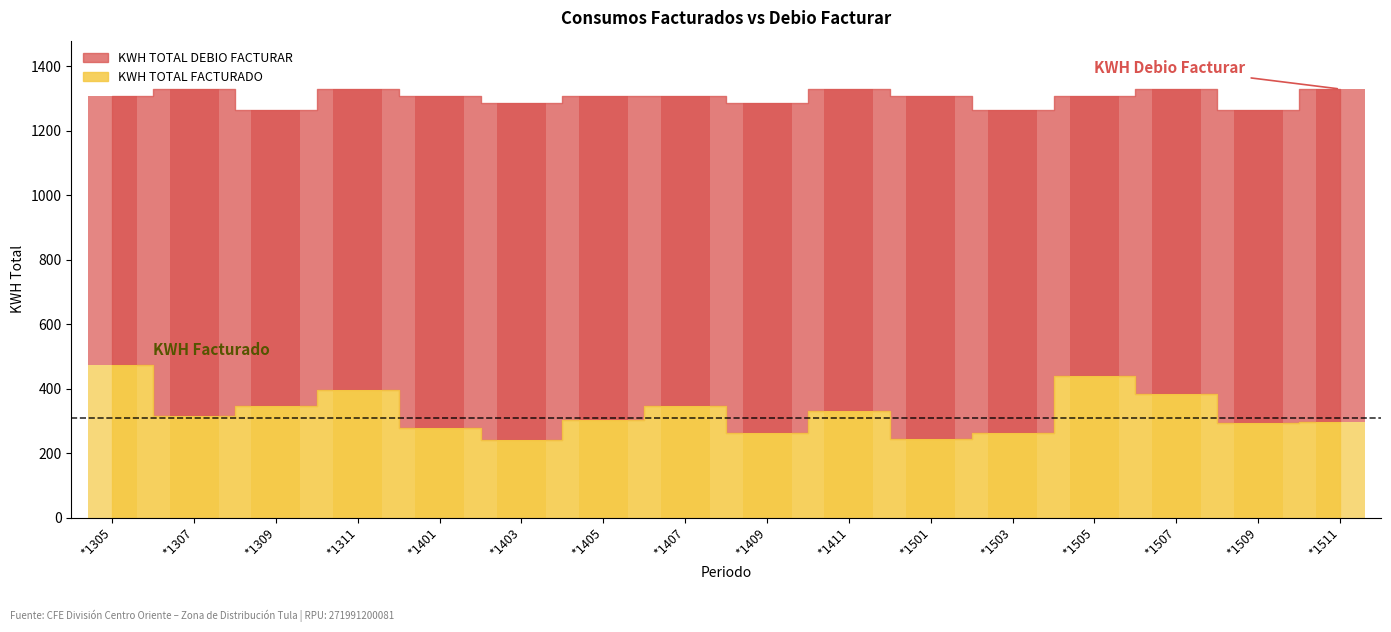

Are the bars grouped side by side (vs. stacked)?

No